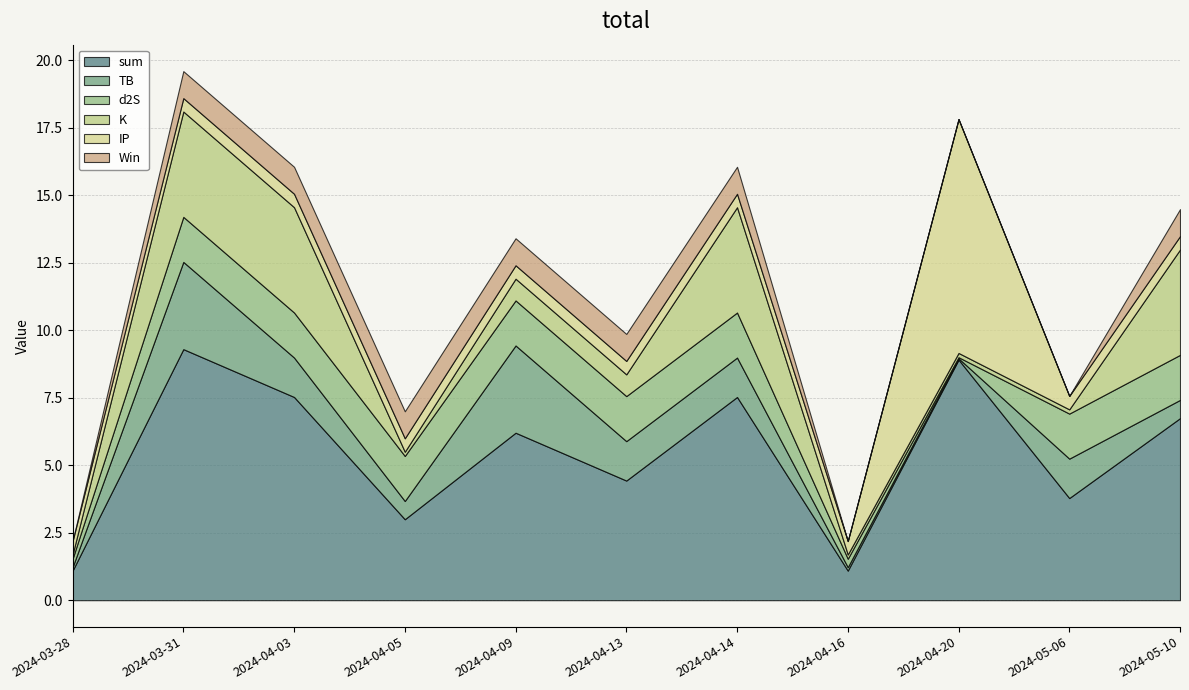

Which category has the highest value across all series?

2024-03-31